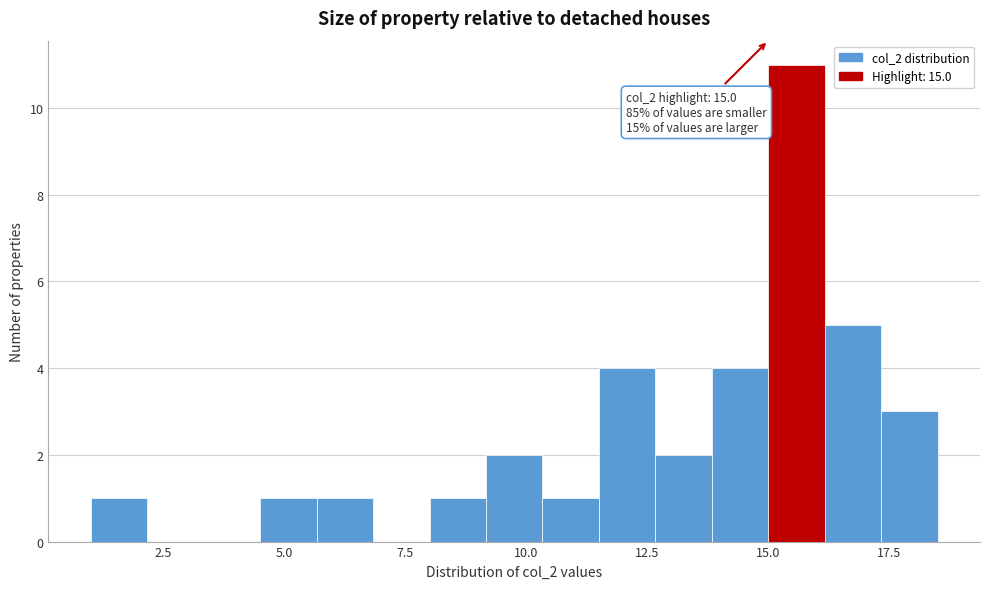

Read against the x-axis, roughly where is the centre of the tallest bar?

15.5